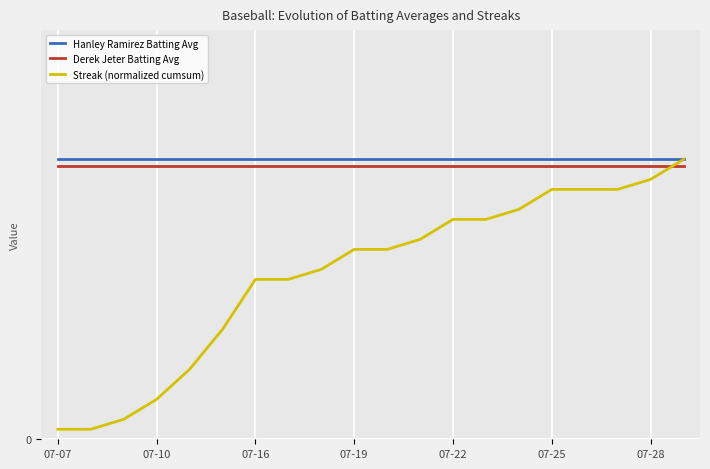

Is this an area chart (filled region under the line)?

No